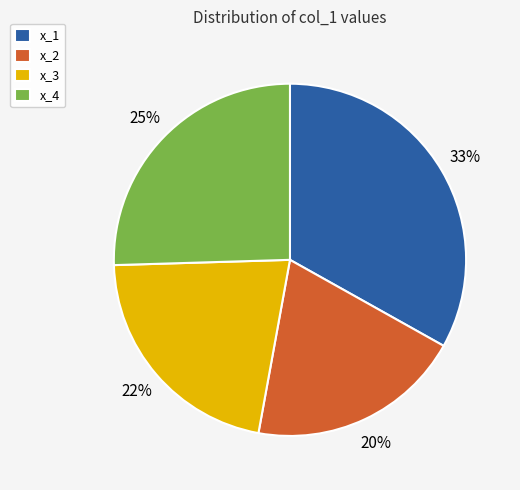

To the nearest percent, what is the average slice percentage?

25%